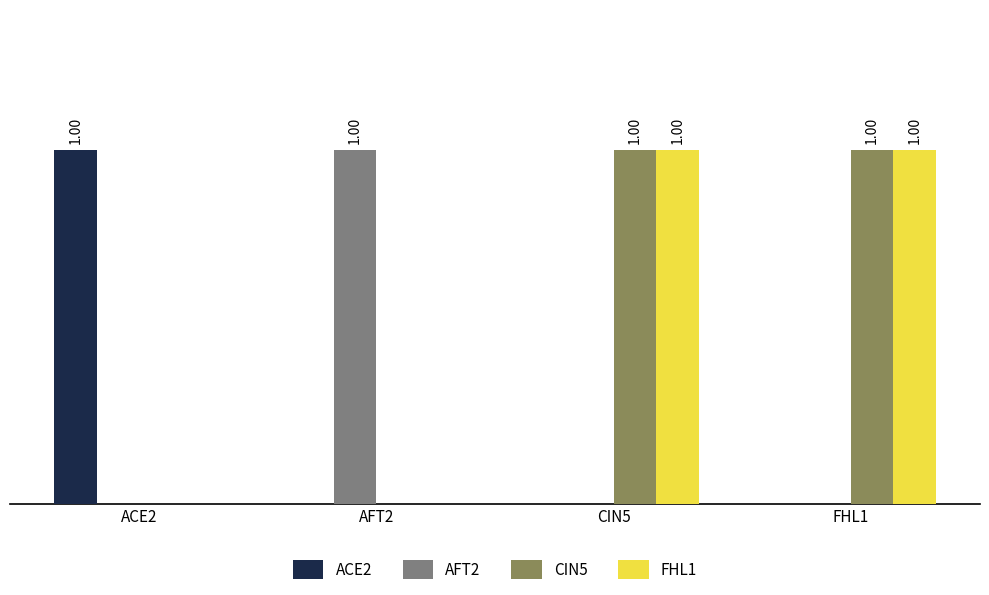

At how many categories does at least one series exceed 0?

4